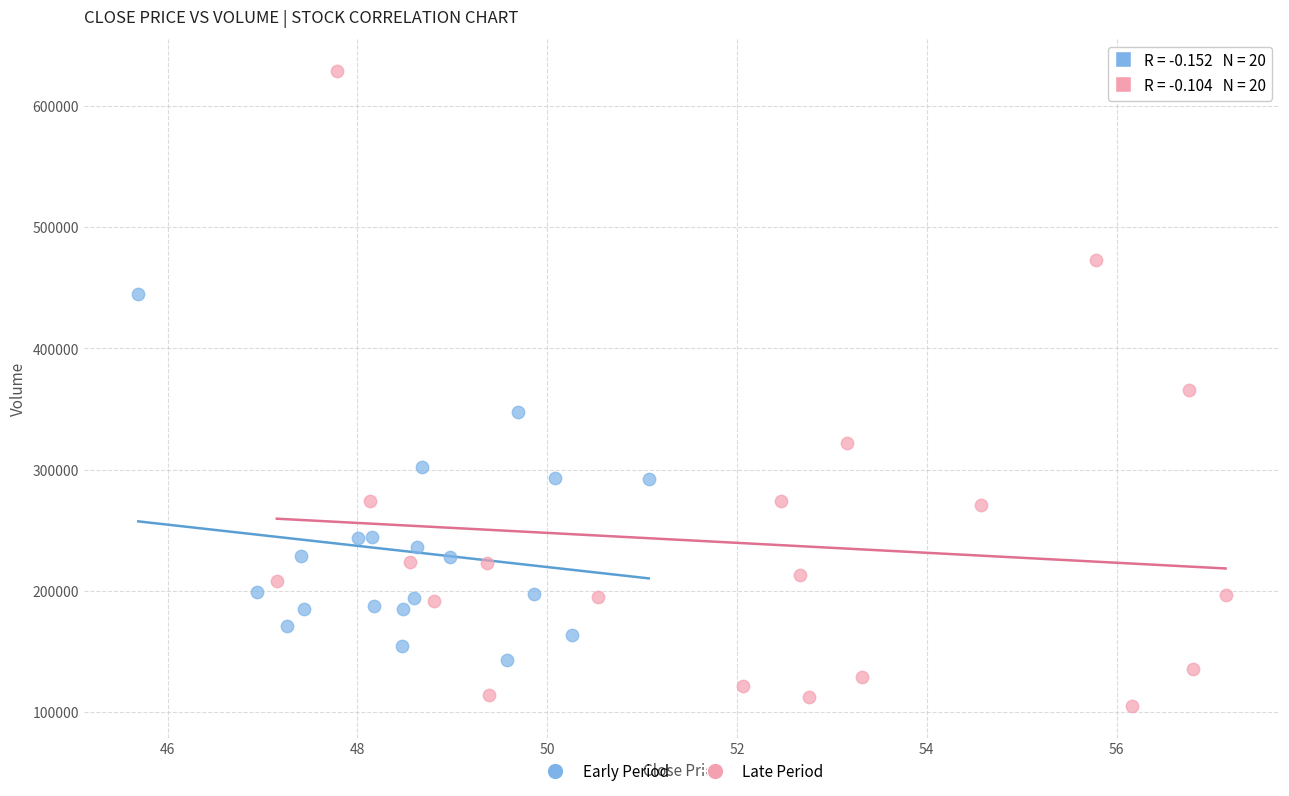

Which series contains the highest Y value?

Late Period